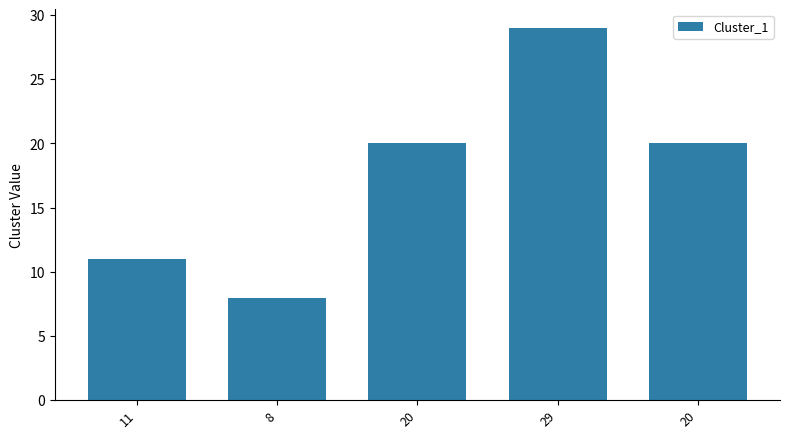

The chart shows a value of 43 at 29. True or false?

False